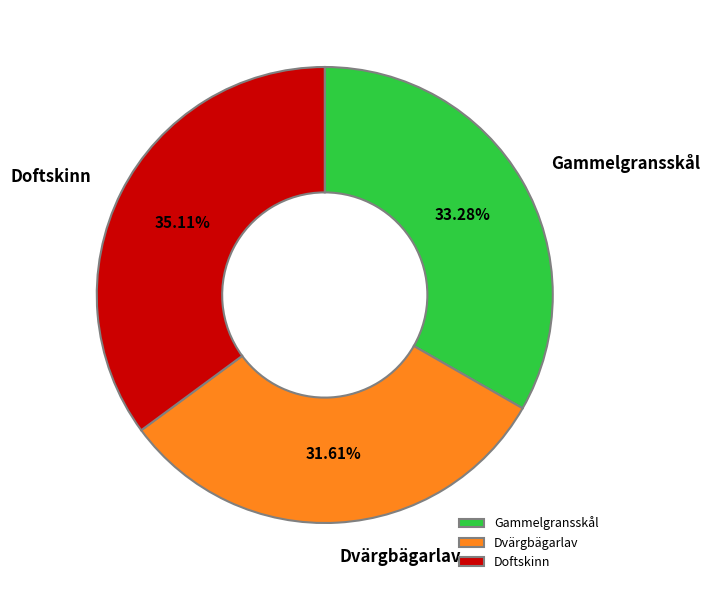

Between Gammelgransskål and Dvärgbägarlav, which is larger?

Gammelgransskål